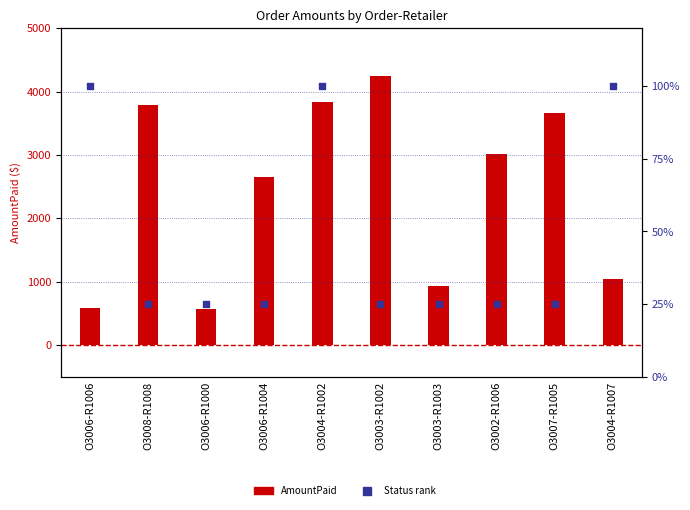

Which series reaches the minimum Y coordinate?

Status (Paid=100%)